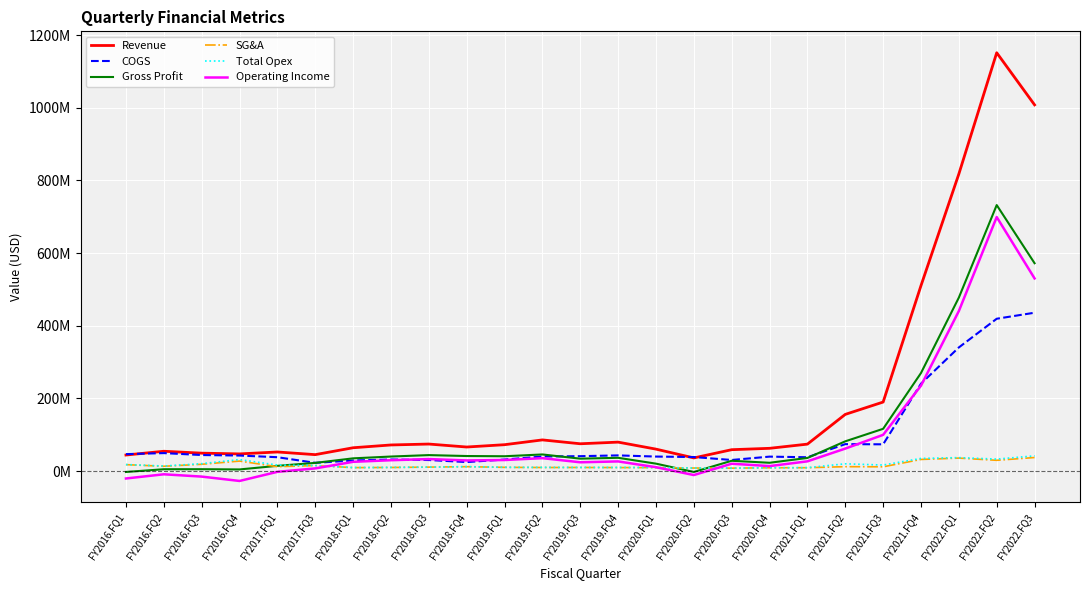

The Gross Profit series shows 48281281 at FY2018.FQ1. True or false?

False